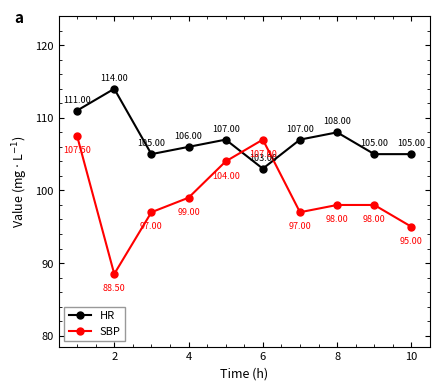

After their last crossing, which series has the higher values: HR or SBP?

HR